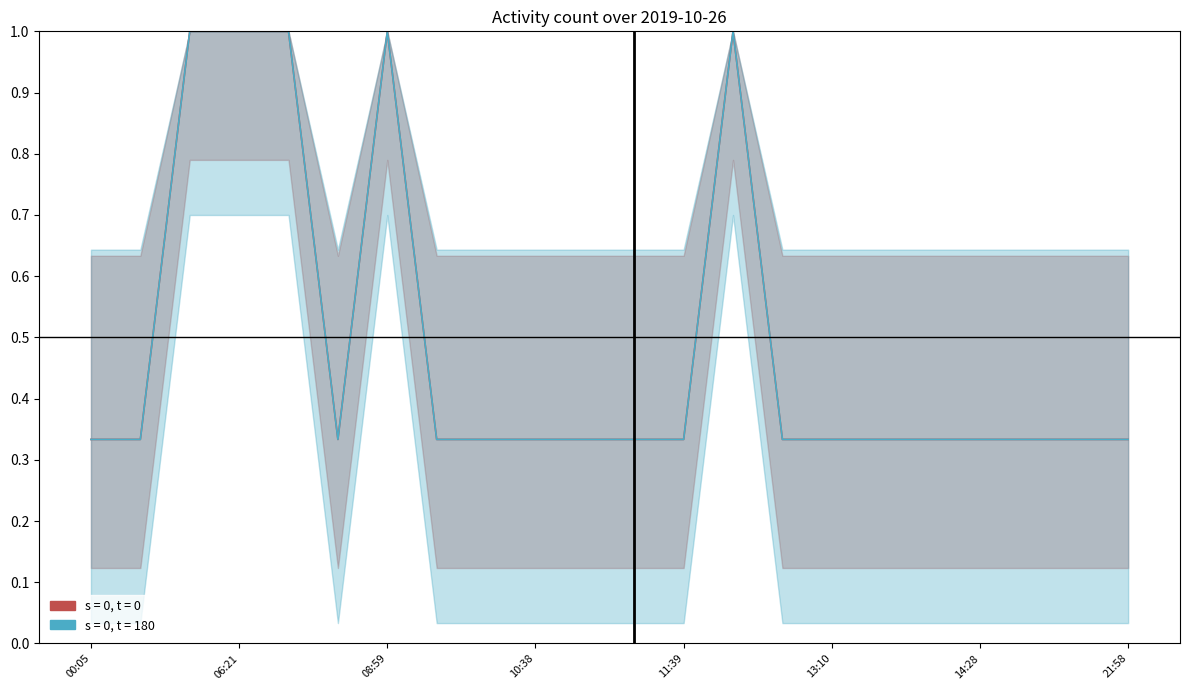

Reading right to left, list all the values displayed in this chart.

s = 0, t = 0: 21:58=0.3	18:03=0.3	15:50=0.3	14:28=0.3	13:52=0.3	13:51=0.3	13:10=0.3	12:39=0.3	12:02=1.0	11:39=0.3	11:15=0.3	10:44=0.3	10:38=0.3	10:36=0.3	10:14=0.3	08:59=1.0	08:56=0.3	08:39=1.0	06:21=1.0	03:05=1.0	02:08=0.3	00:05=0.3
s = 0, t = 180: 21:58=0.3	18:03=0.3	15:50=0.3	14:28=0.3	13:52=0.3	13:51=0.3	13:10=0.3	12:39=0.3	12:02=1.0	11:39=0.3	11:15=0.3	10:44=0.3	10:38=0.3	10:36=0.3	10:14=0.3	08:59=1.0	08:56=0.3	08:39=1.0	06:21=1.0	03:05=1.0	02:08=0.3	00:05=0.3